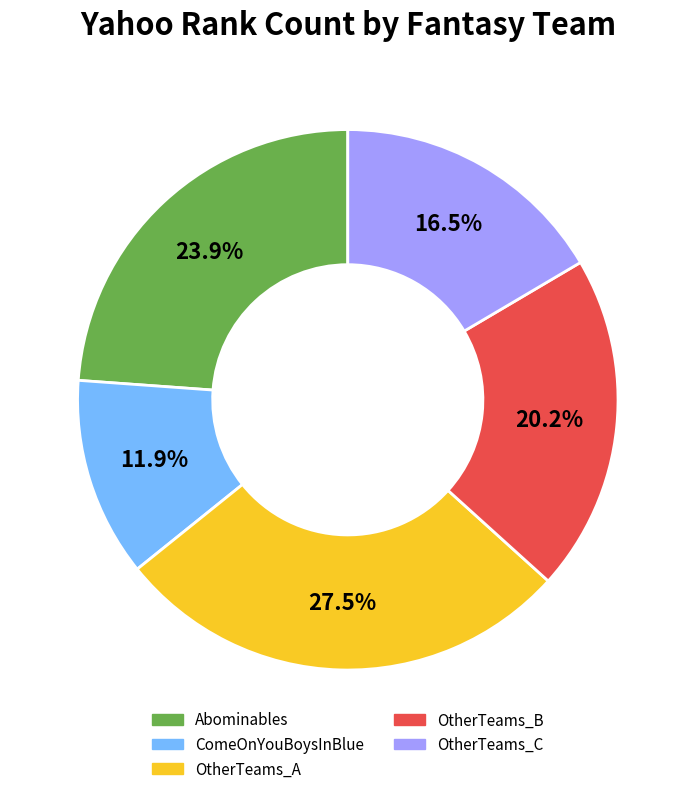

Does OtherTeams_C account for over 50% of the chart?

No